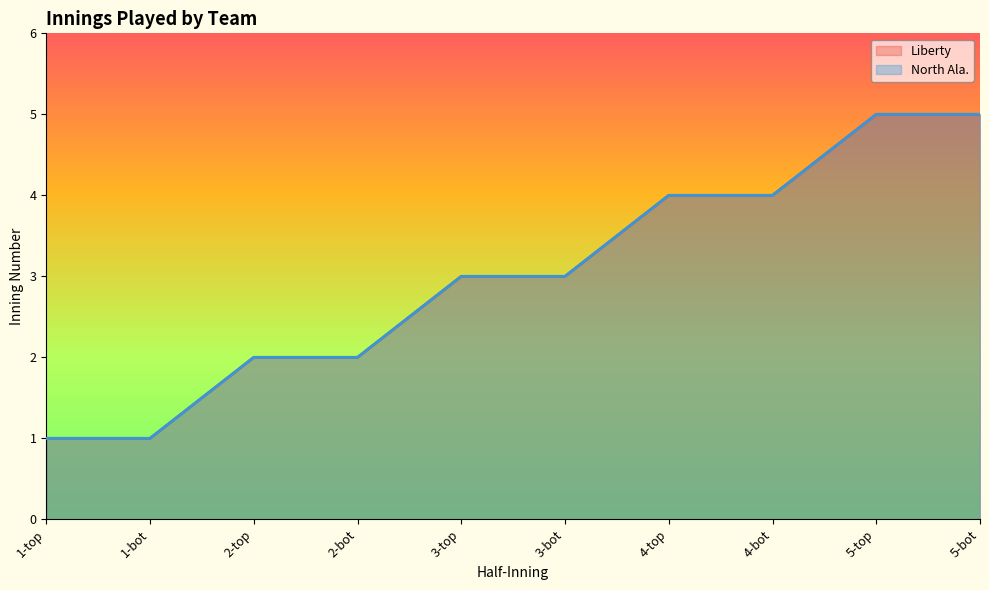

What is the lowest value of the Liberty series?

1